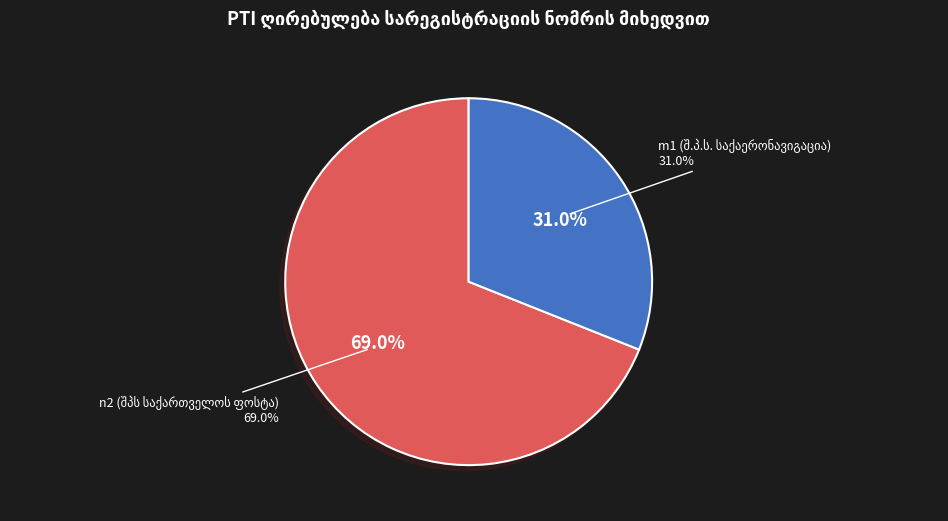

Is it true that WW039UW is 26% of the pie?

False